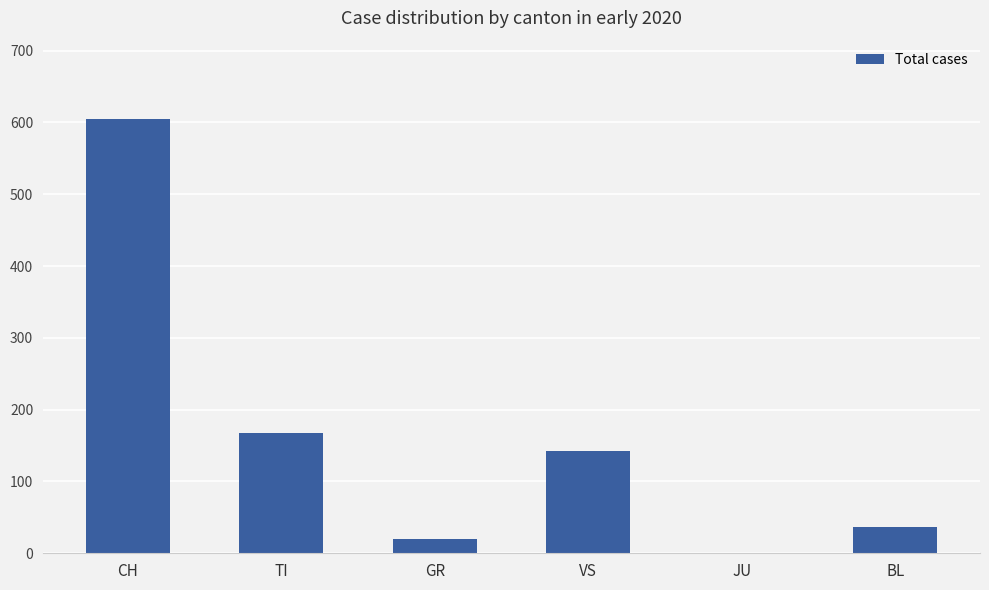

Where is the data nearest to the value 303?

TI